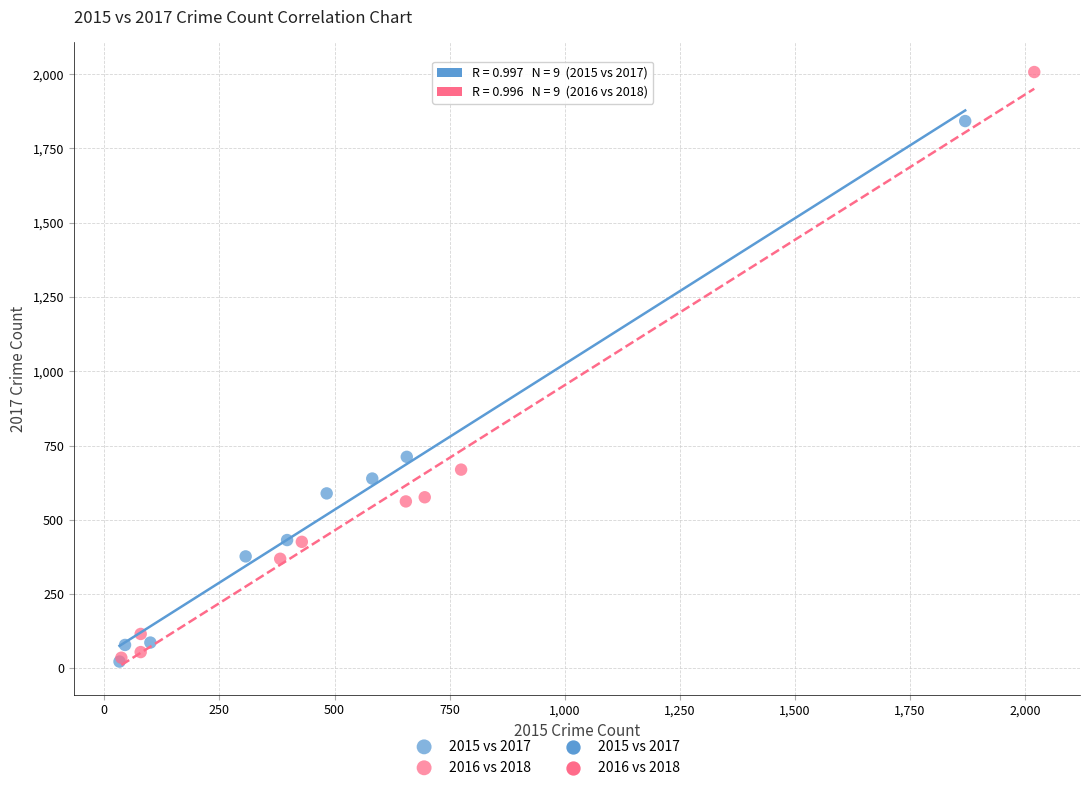

Which series has the widest spread of Y values?

2016 vs 2018